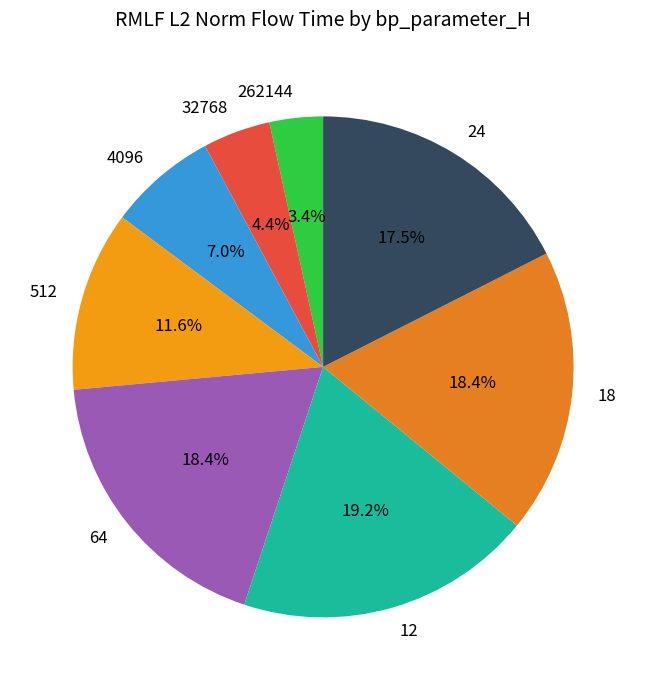

How many segments does this pie chart have?

8